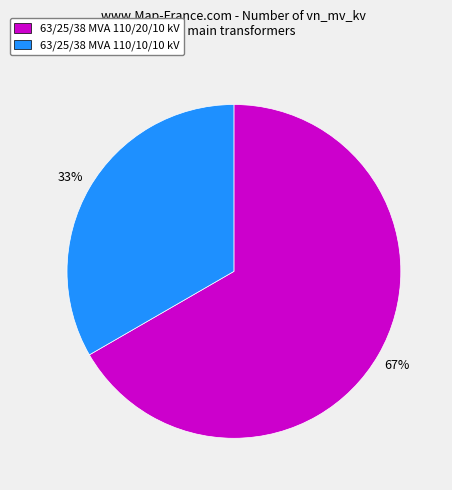

Combined, do 63/25/38 MVA 110/20/10 kV and 63/25/38 MVA 110/10/10 kV account for over 50%?

Yes